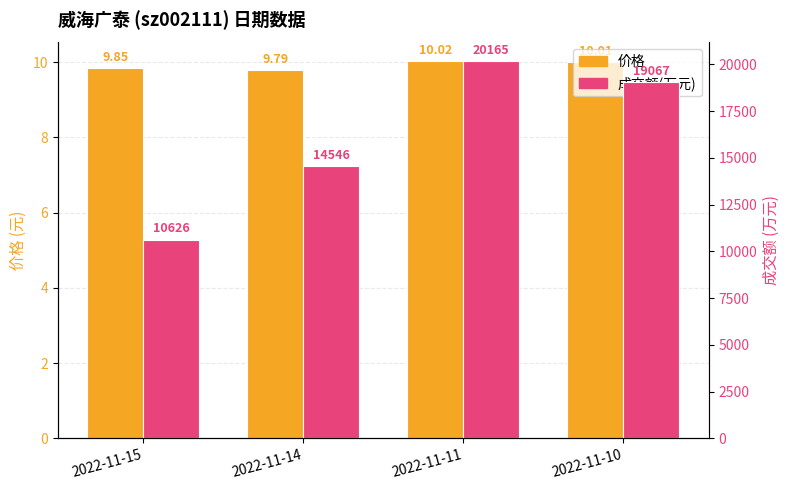

What is the average value of the 价格 series?

9.9